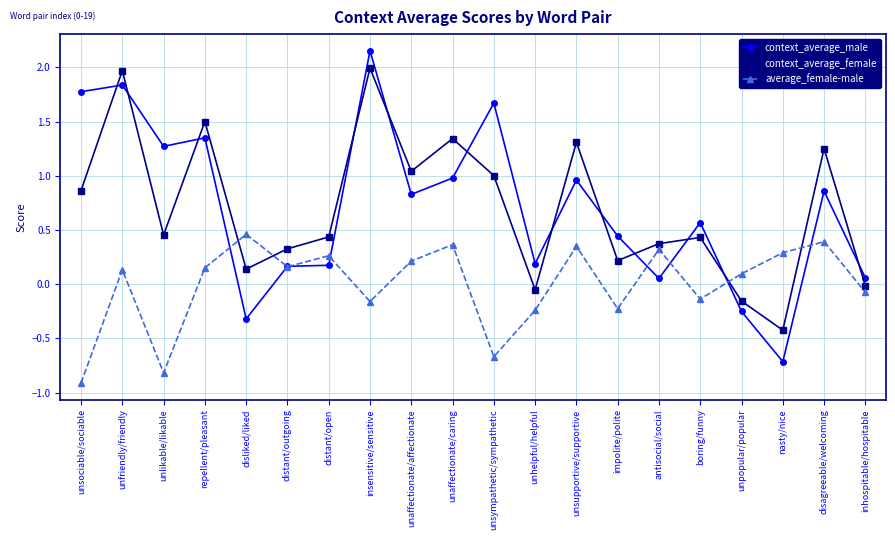

What is the spread (max minus min) of values at unsociable/sociable?

2.7